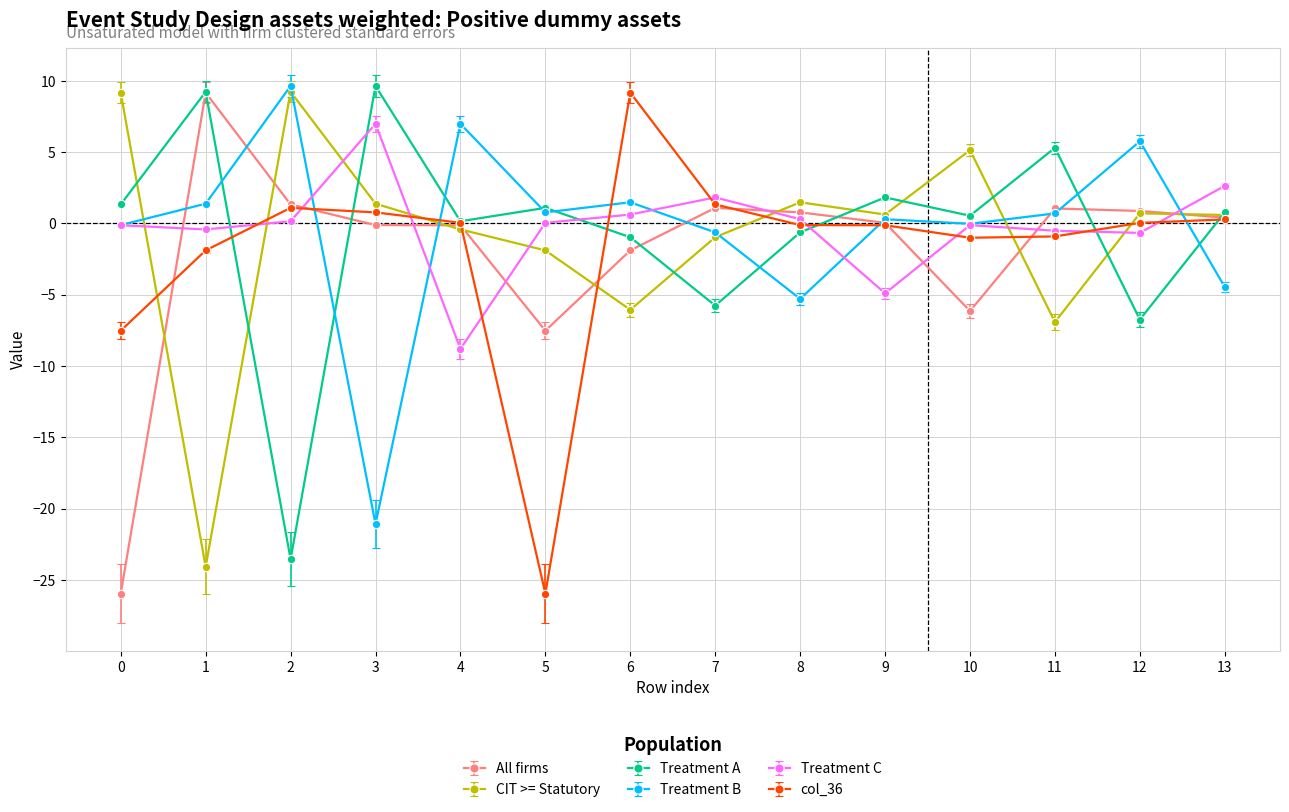

What are all the series names shown in the legend?

All firms, CIT >= Statutory, Treatment A, Treatment B, Treatment C, col_36